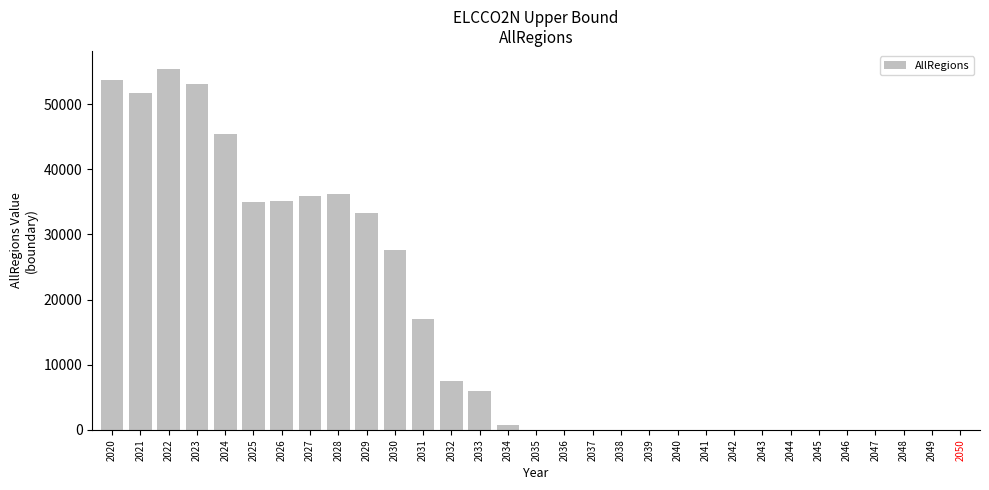

Which has a higher value, 2045 or 2026?

2026